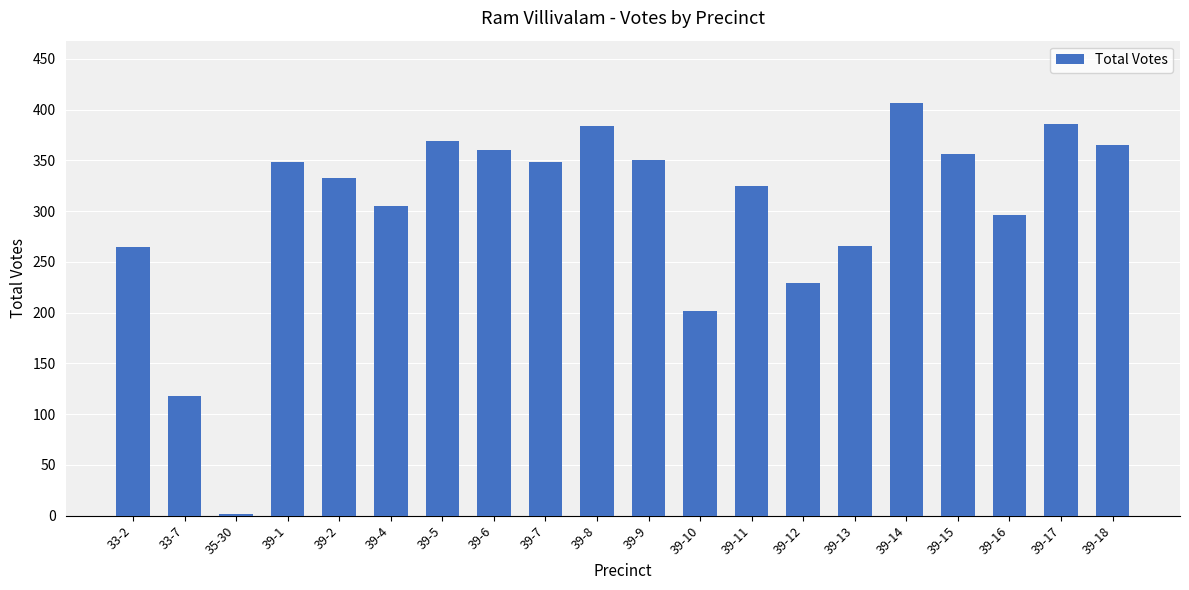

Which category has the lowest value across all series?

35-30